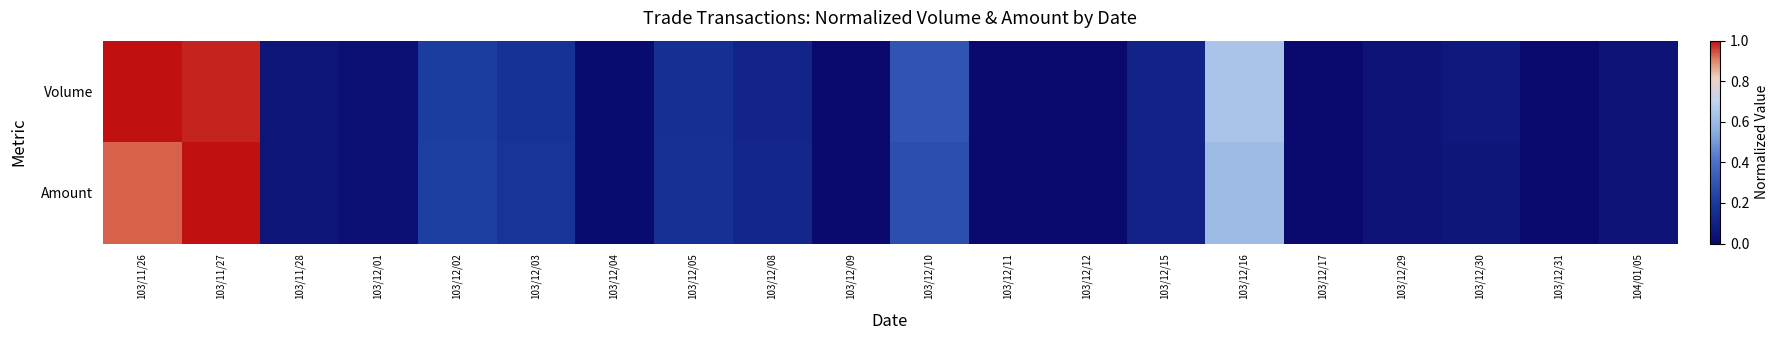

Which series has the widest spread of values?

Volume